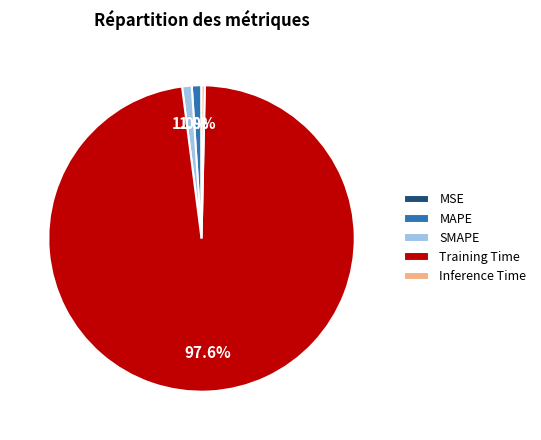

Is there any slice that represents more than half of the pie?

Yes